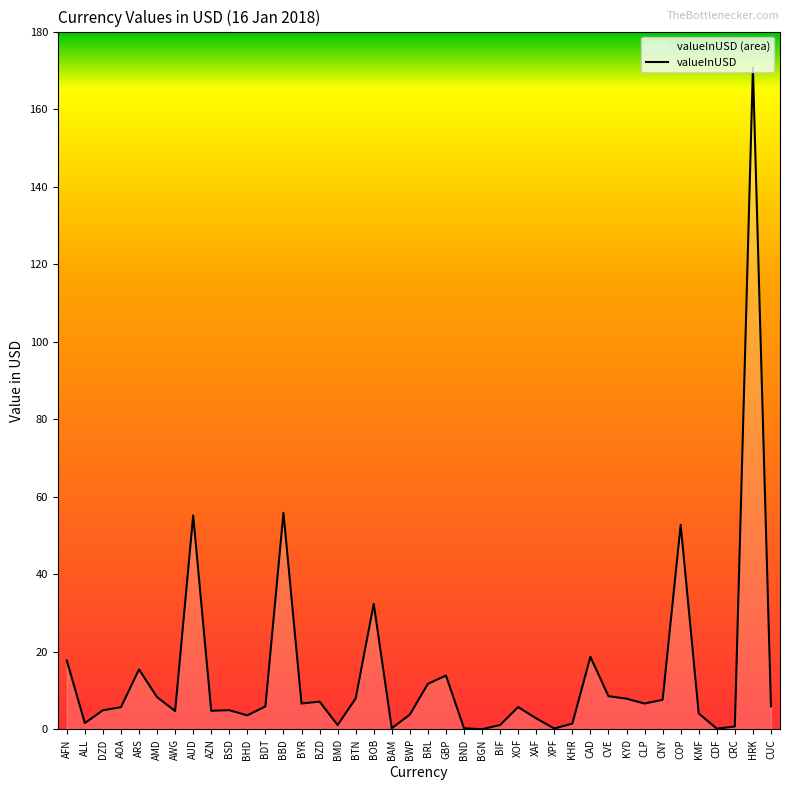

List the labels in order of value, smallest first.

BGN, CDF, XPF, BND, BAM, CRC, BMD, BIF, KHR, ALL, XAF, BHD, BWP, KMF, AWG, AZN, DZD, BSD, AOA, XOF, BDT, CUC, CLP, BYR, BZD, CNY, KYD, BTN, AMD, CVE, BRL, GBP, ARS, AFN, CAD, BOB, COP, AUD, BBD, HRK